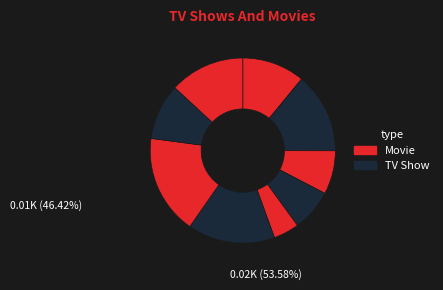

Does any single category account for the majority?

No